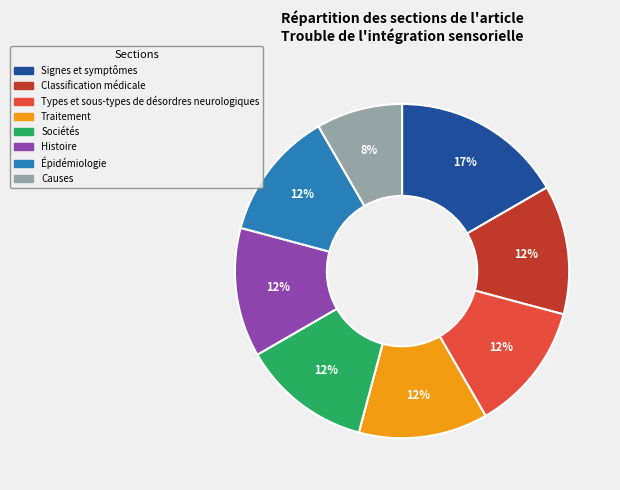

Is there any slice that represents more than half of the pie?

No